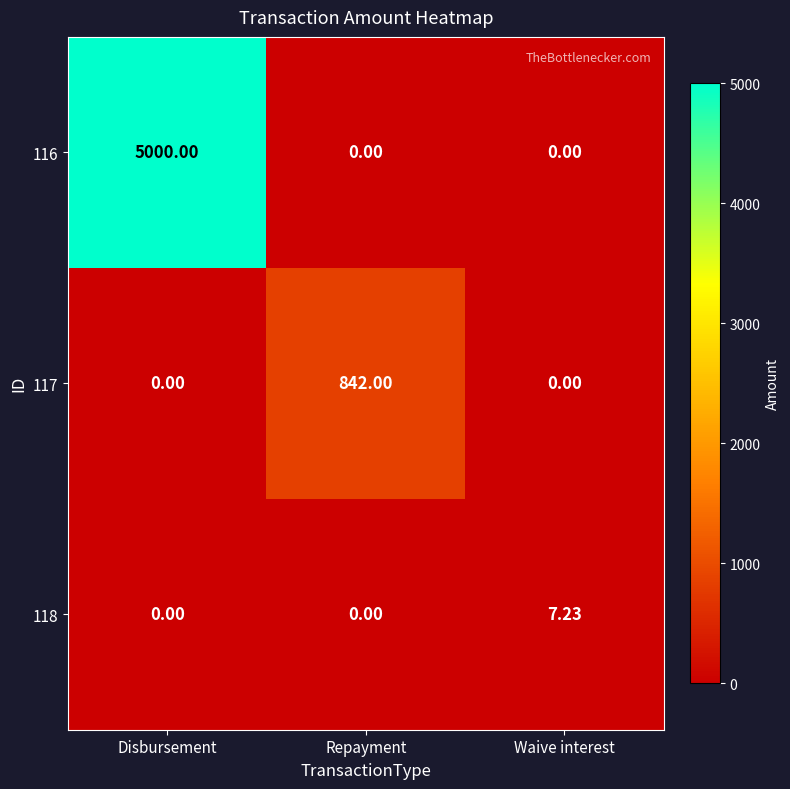

At which category is the sum across all series the highest?

Disbursement